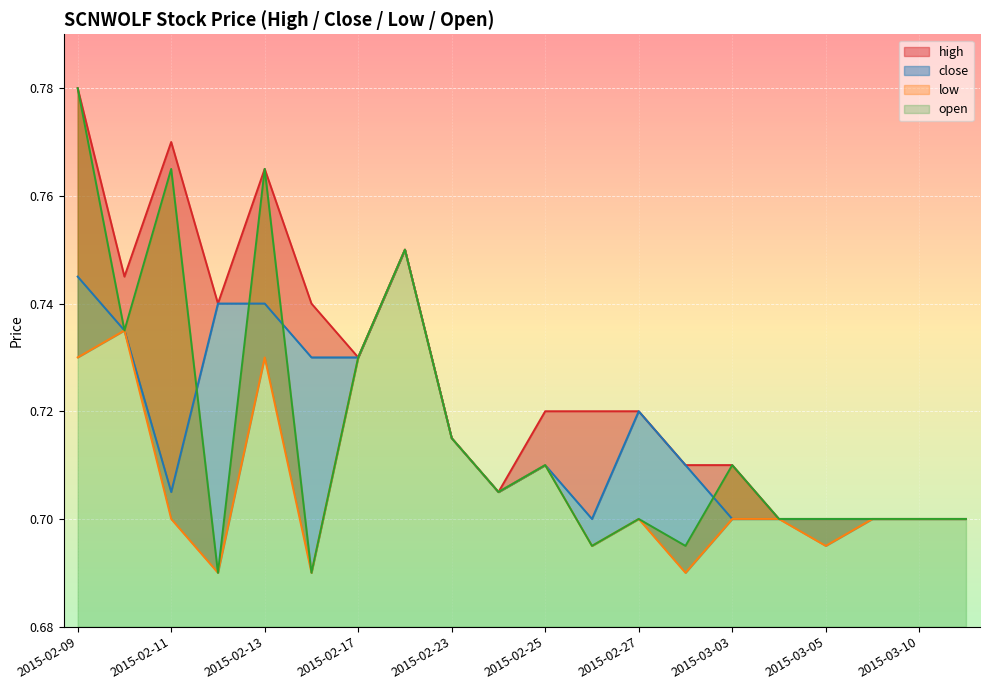

In low, how many points are higher than both neighbors (excluding endpoints)?

5